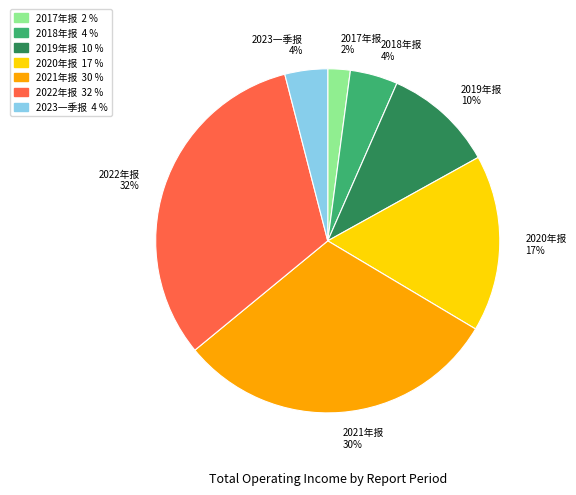

Between 2017年报 and 2023一季报, which is larger?

2023一季报